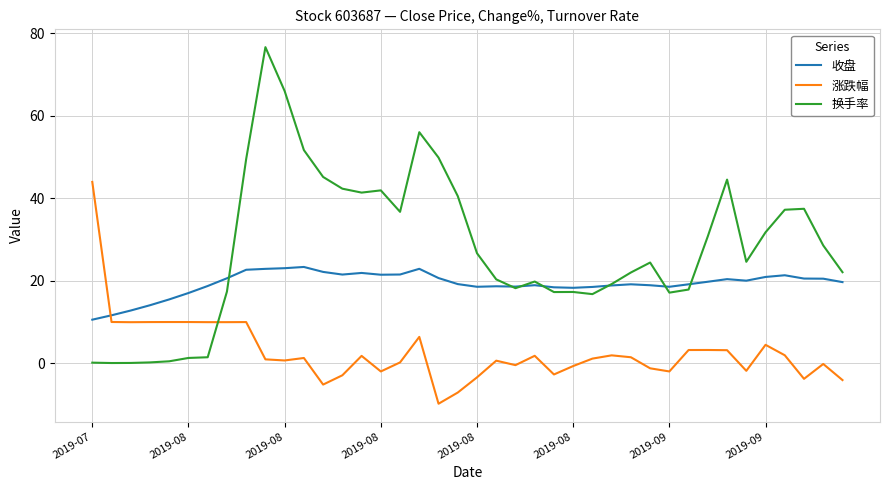

Rank the series by their average value, from highest to lowest.

换手率, 收盘, 涨跌幅